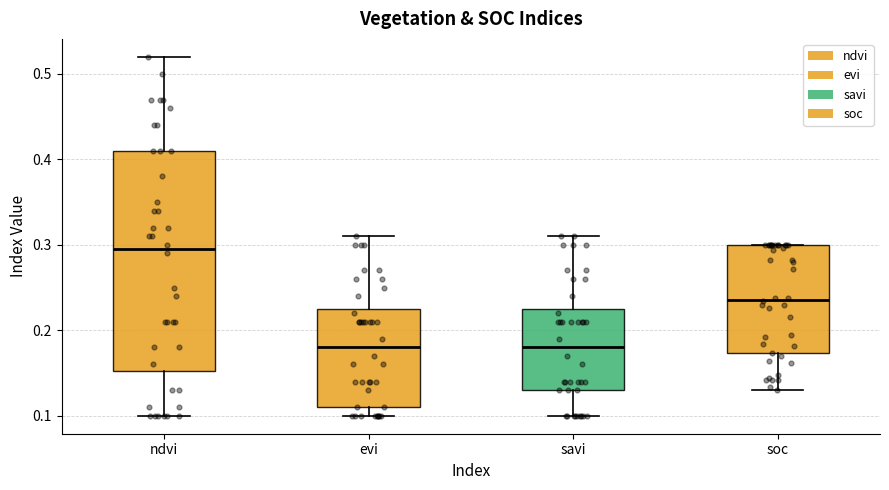

Reading left to right, transcribe this box plot: for each box, give where its median line is, the range the box spans, and where its two whiskers end, as read against the y-axis. The values are not printed on the chart, so give them approximately, as read against the axis.

ndvi: median 0.30, box 0.15 to 0.41, whiskers 0.10 to 0.52
evi: median 0.18, box 0.11 to 0.23, whiskers 0.10 to 0.31
savi: median 0.18, box 0.13 to 0.23, whiskers 0.10 to 0.31
soc: median 0.24, box 0.17 to 0.30, whiskers 0.13 to 0.30